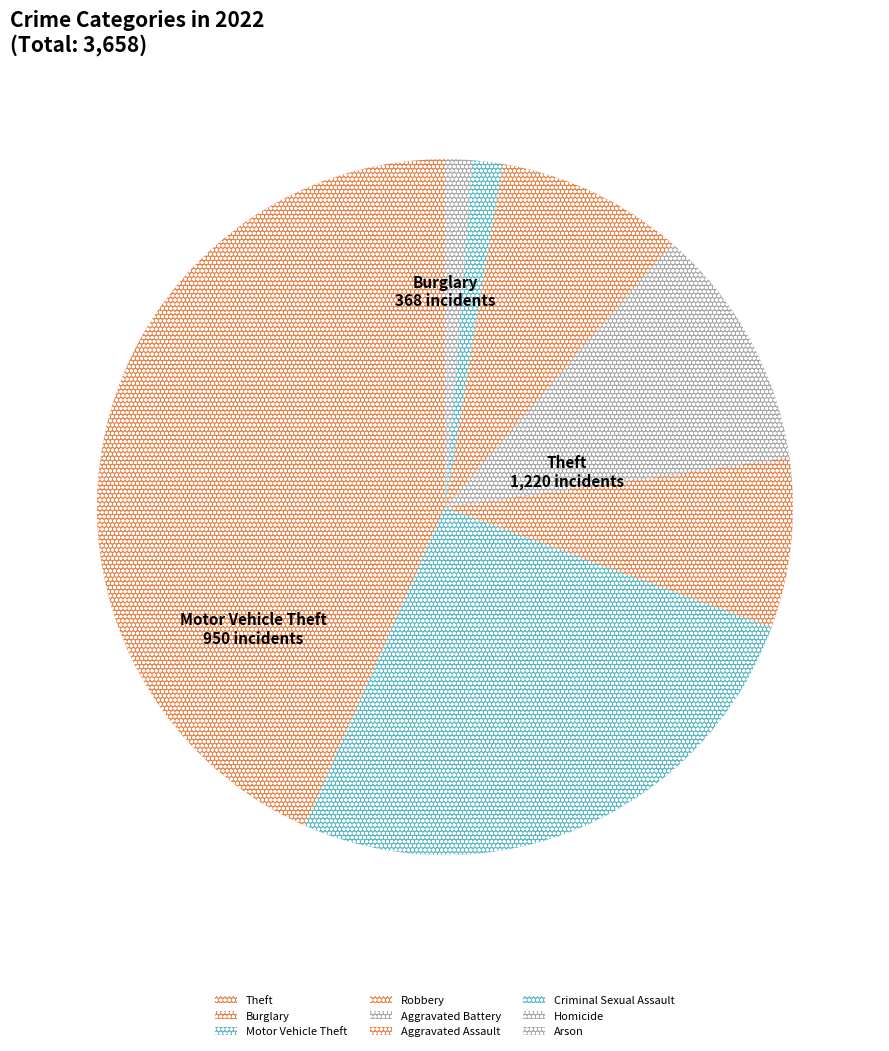

How many slices are in this pie chart?

9